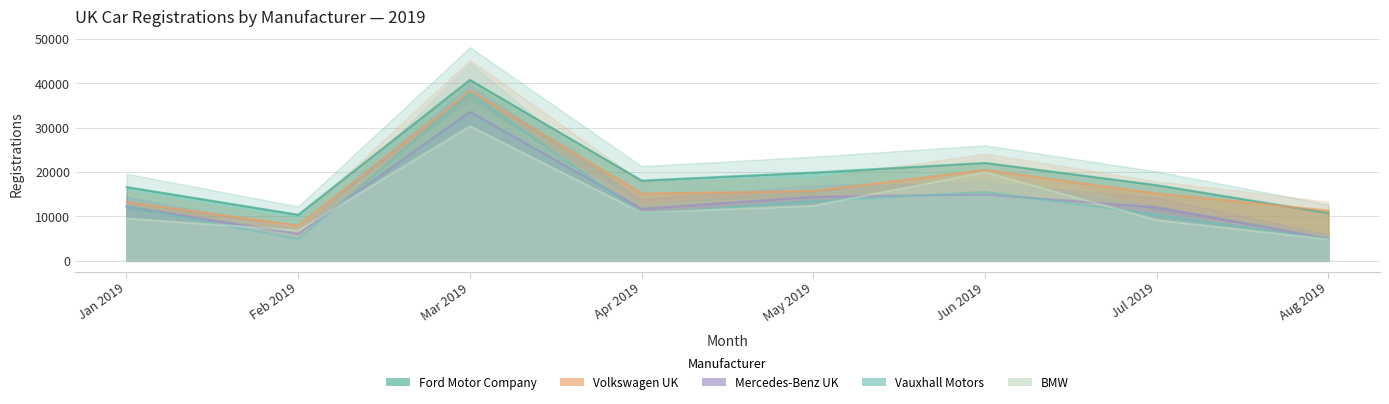

What is the difference between the maximum and second lowest values in the BMW series?

23460